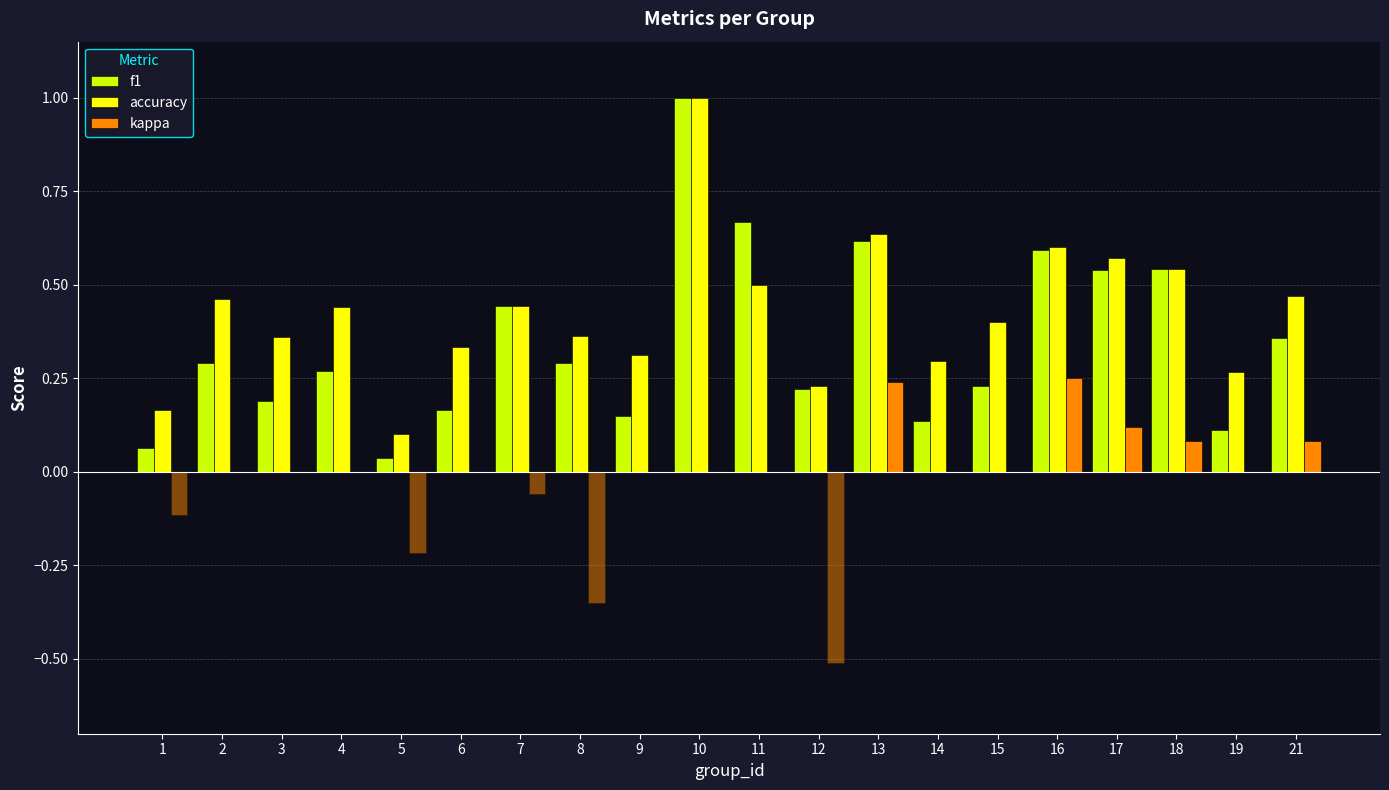

True or false: accuracy has a value of 0.6 at 7.

False